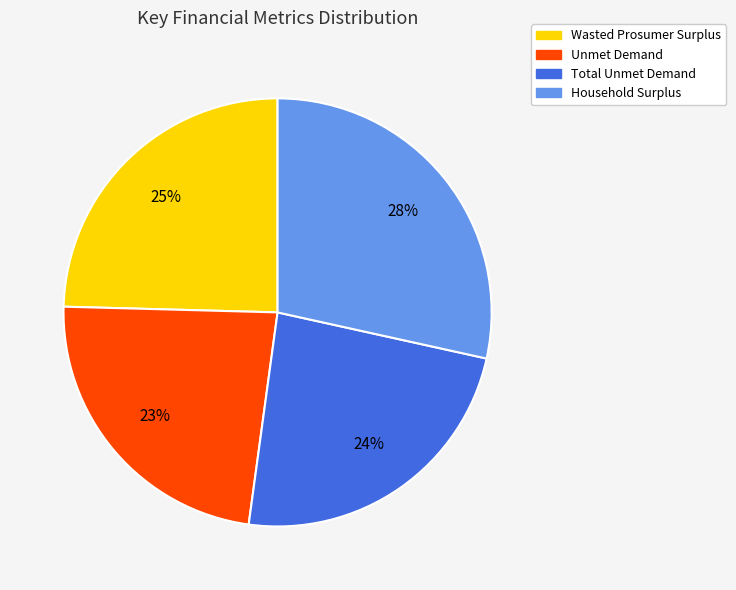

What is the ratio of the value at Household Surplus to the value at Unmet Demand?

1.2